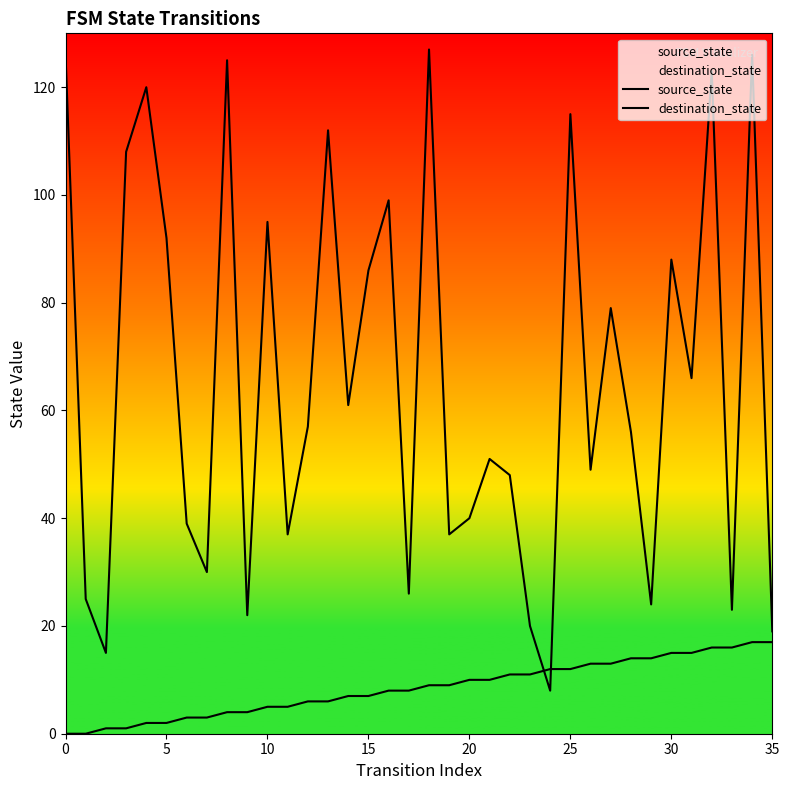

At which label is source_state closest to 8?

16